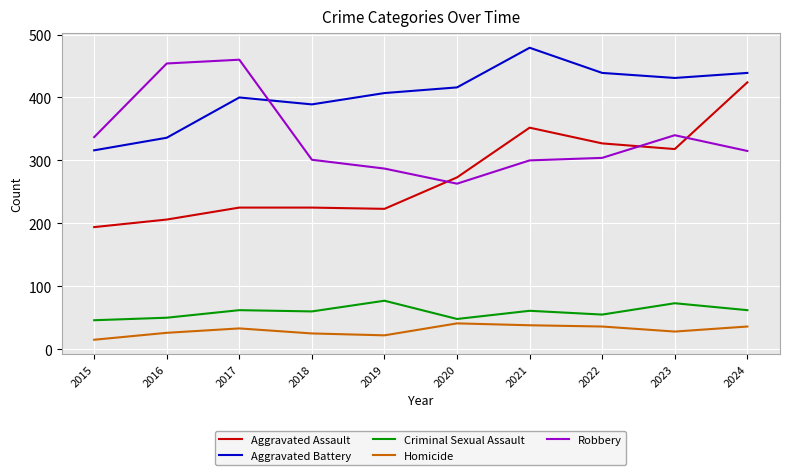

Is the value of Robbery at 2018 greater than the value of Aggravated Battery at 2024?

No